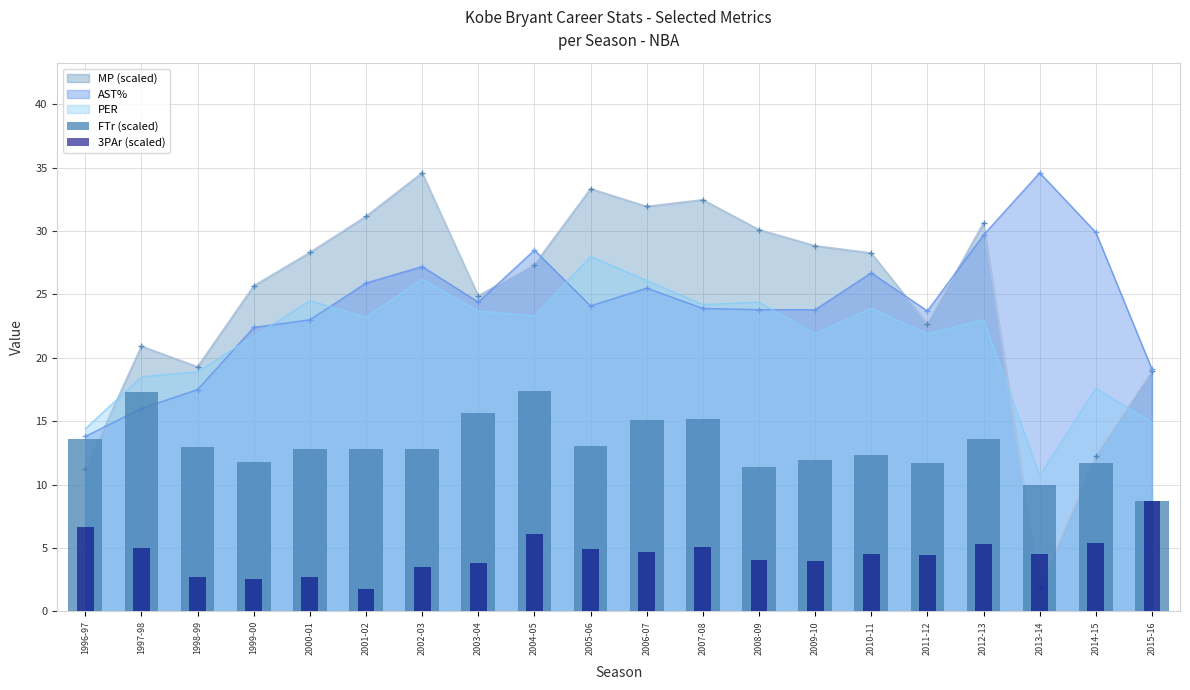

How many data points does each series have?

20